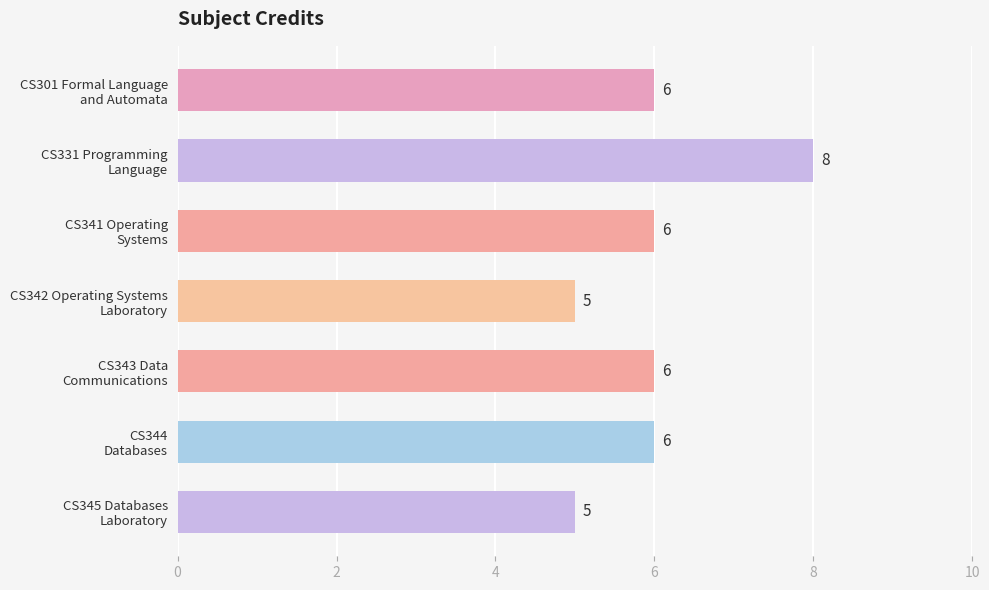

What is the average value?

6